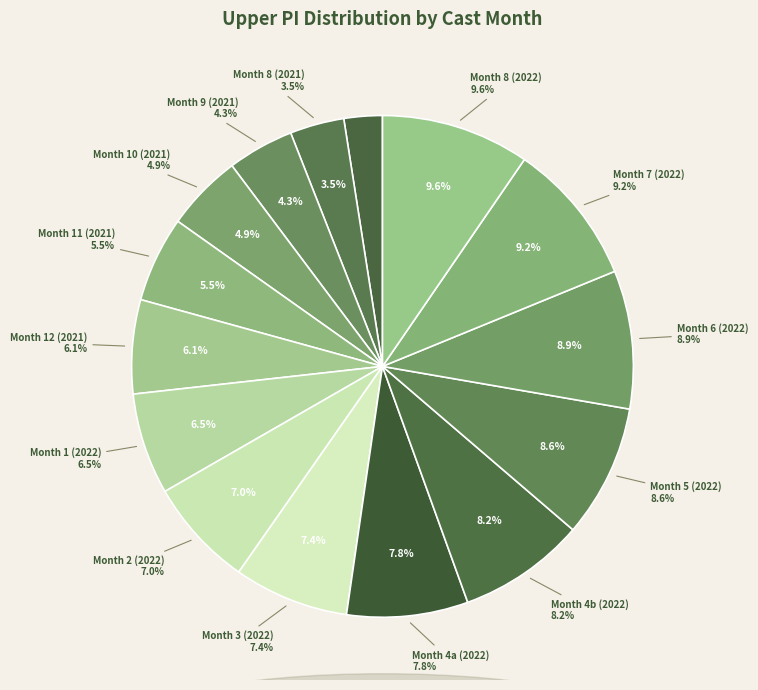

What is the change in value from 4 to 8?

+0.2